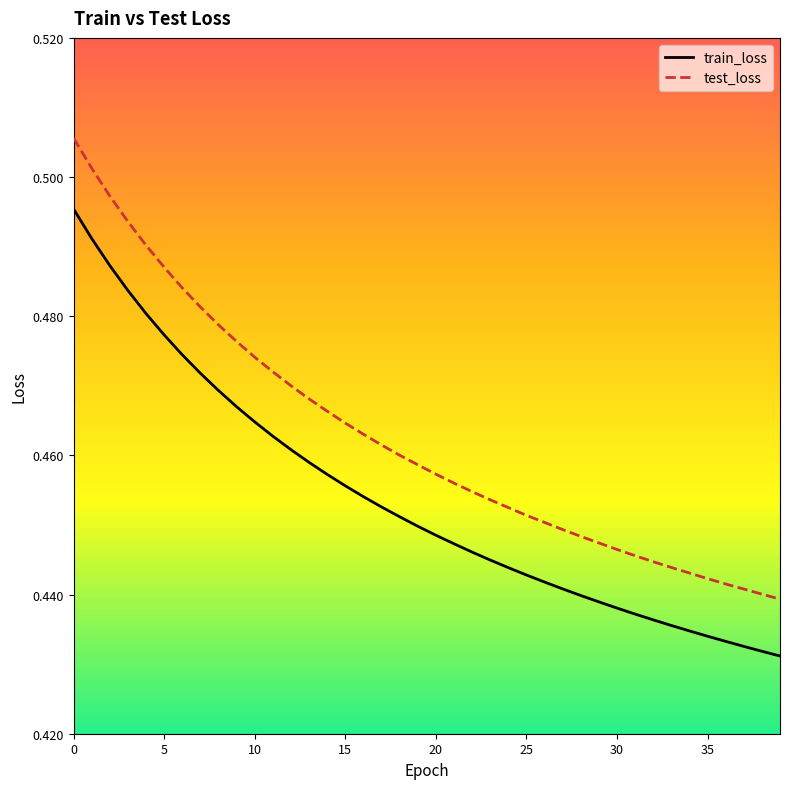

Does the chart have visible grid lines?

No